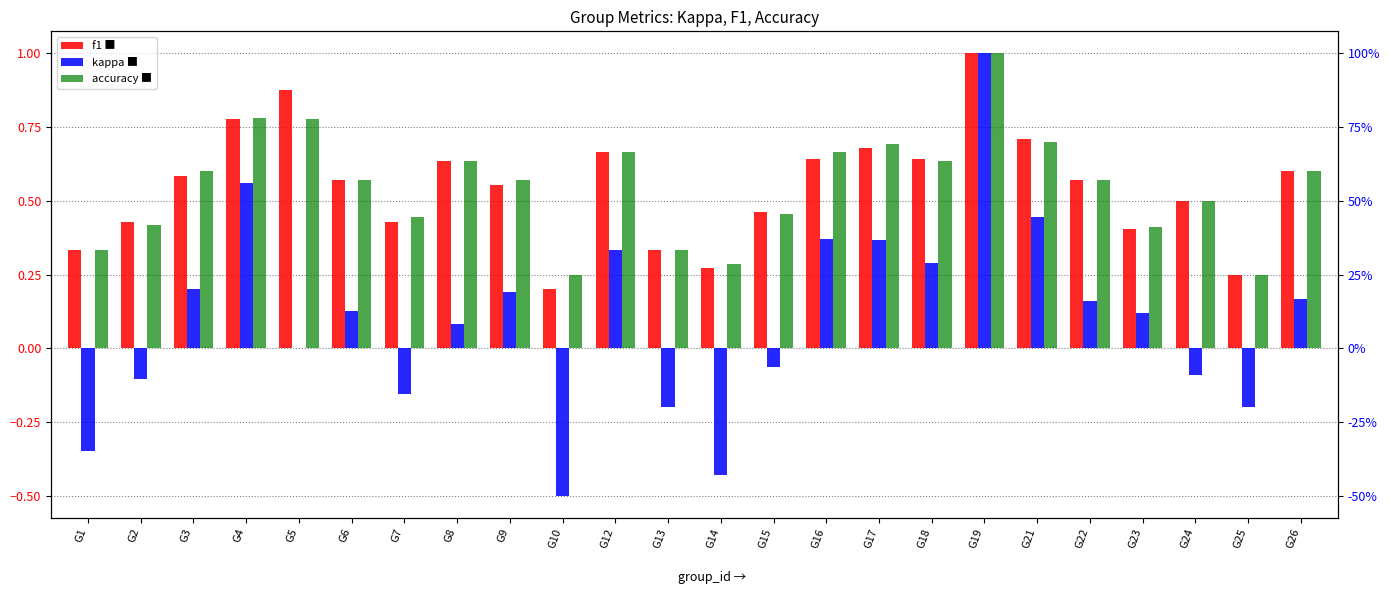

Which series has the widest spread of values?

kappa